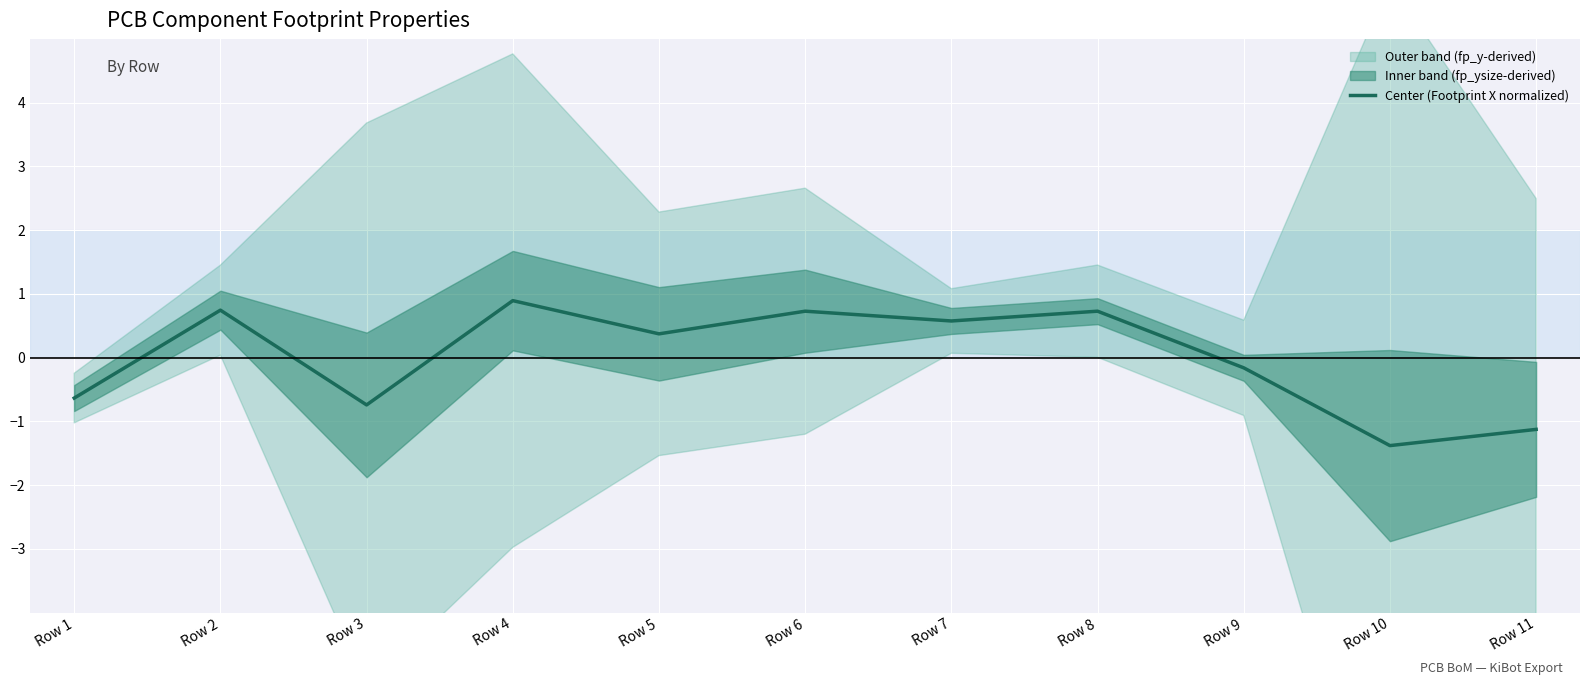

What is the difference between the maximum and minimum values?

2.3